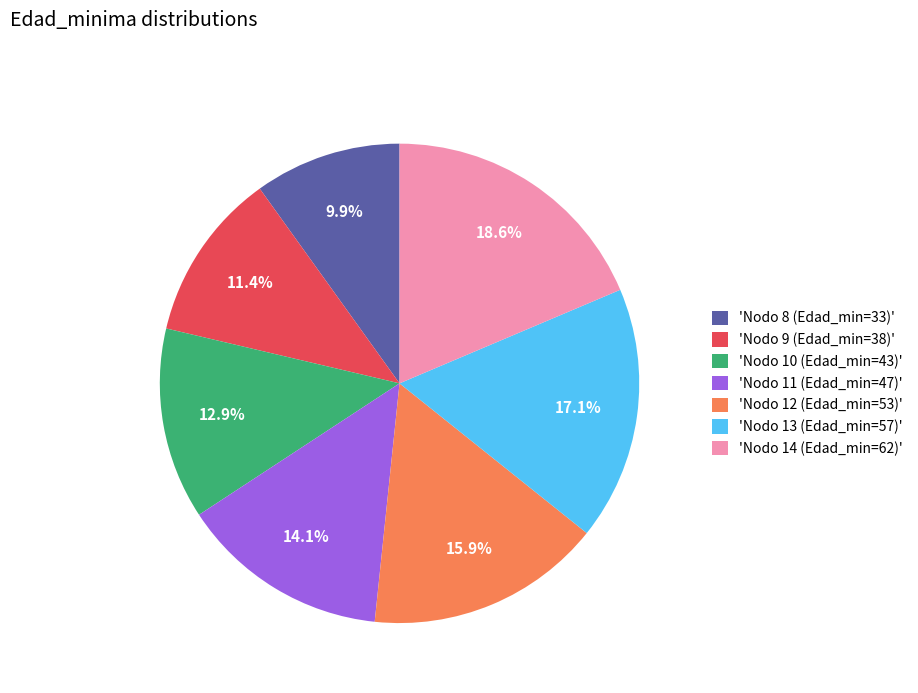

Is there a majority slice in this chart?

No